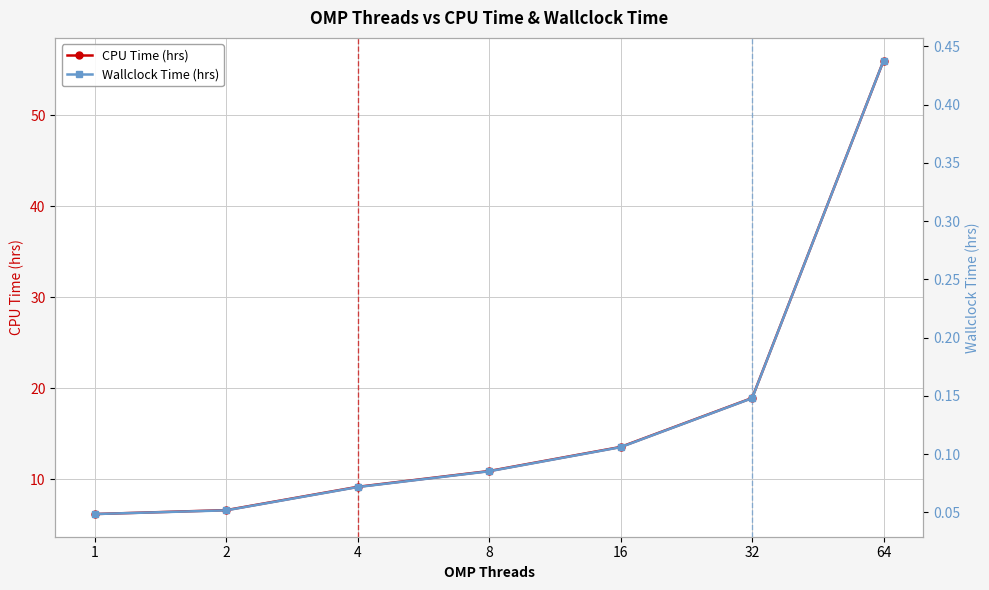

Which series has the largest range (max minus min)?

CPU Time (hrs)